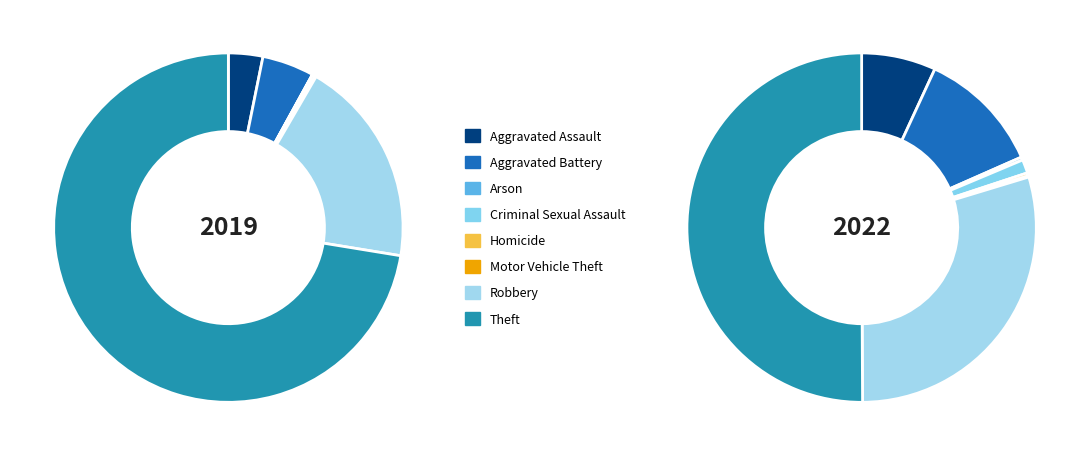

What portion of the pie excludes Aggravated Assault?

93.1%